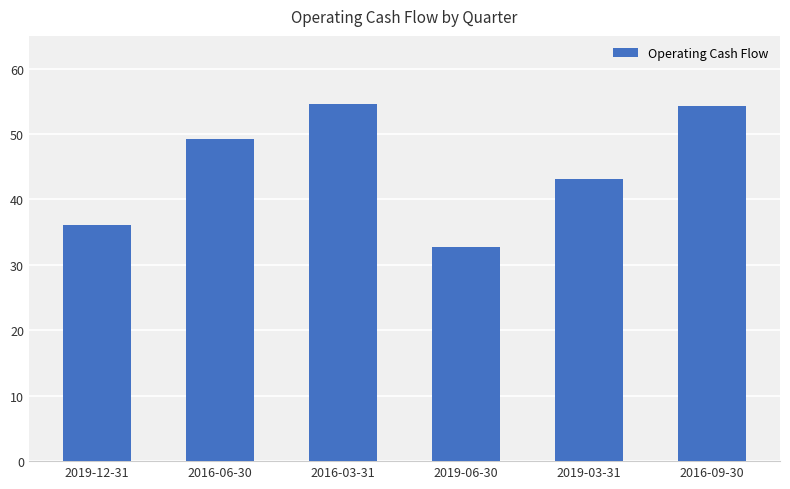

Reading left to right, transcribe all the data shown in this chart.

2019-12-31=36135000	2016-06-30=49172000	2016-03-31=54661000	2019-06-30=32671000	2019-03-31=43086000	2016-09-30=54220000